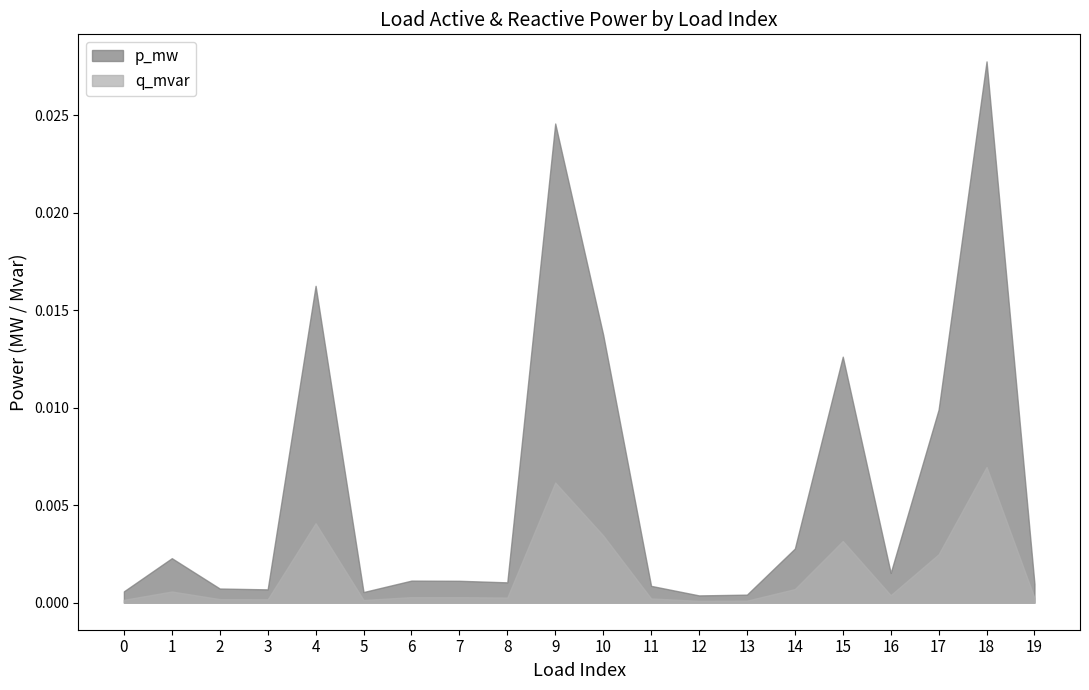

True or false: q_mvar has a value of 0.0 at 8.

False